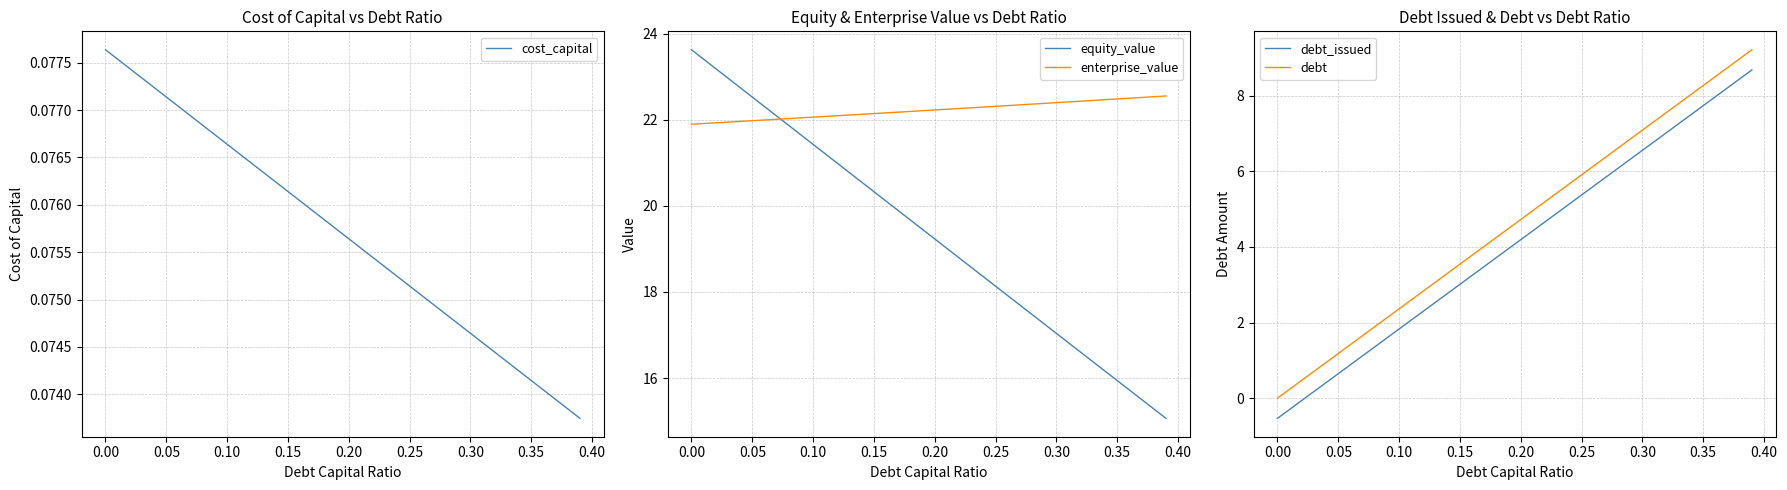

What is the lowest value of the equity_value series?

15.1